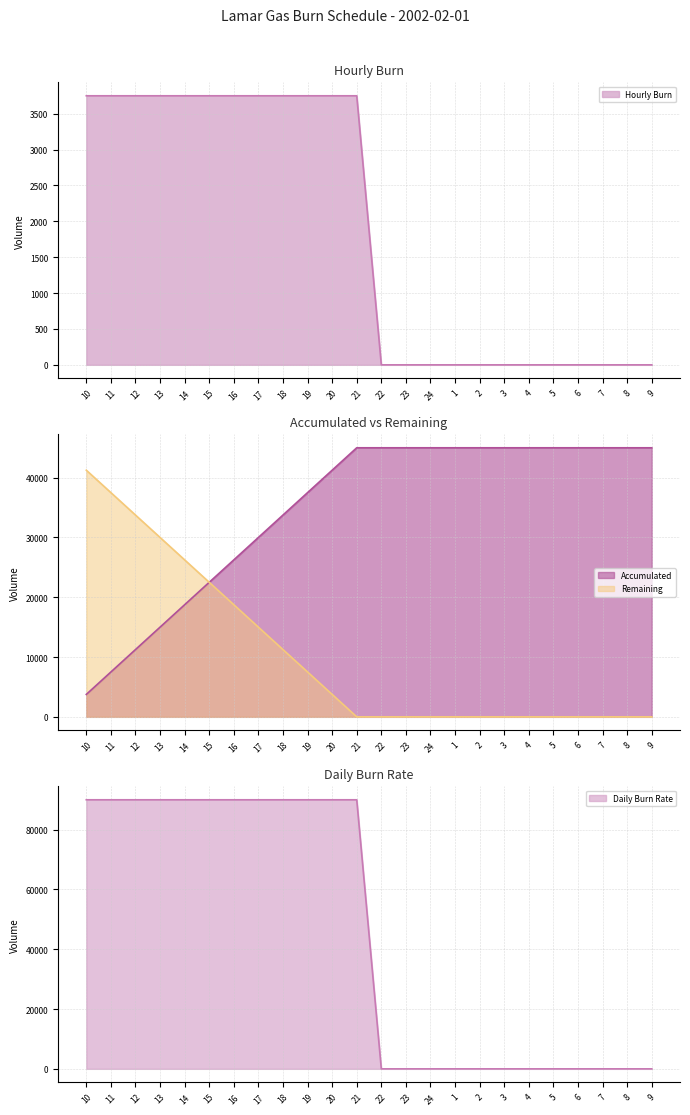

How many intersections are there between Accumulated and Daily Burn Rate?

1